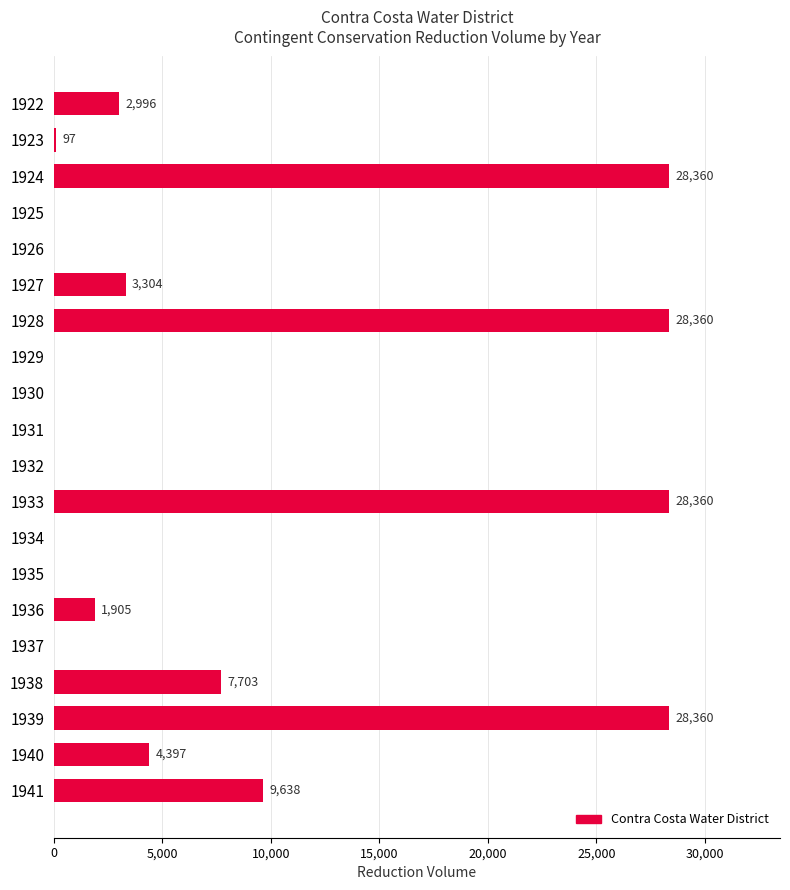

How many values are above zero?

11